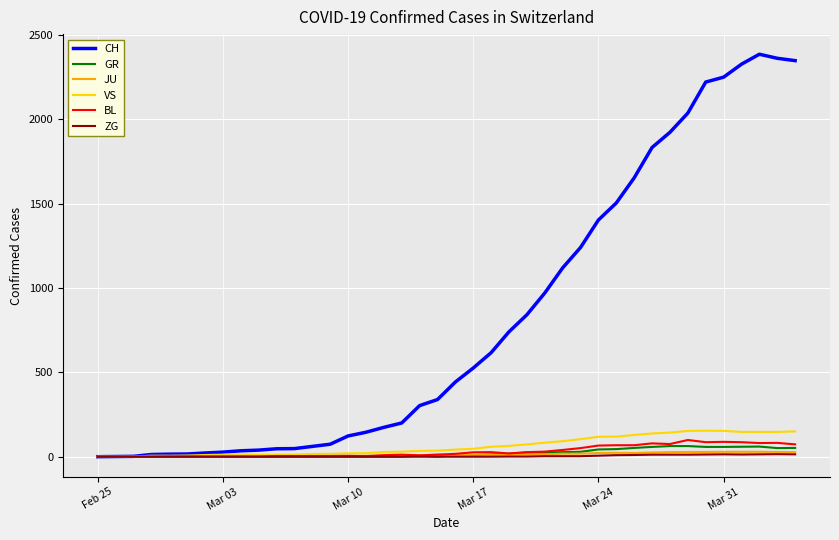

Which series has the largest total across all categories?

CH